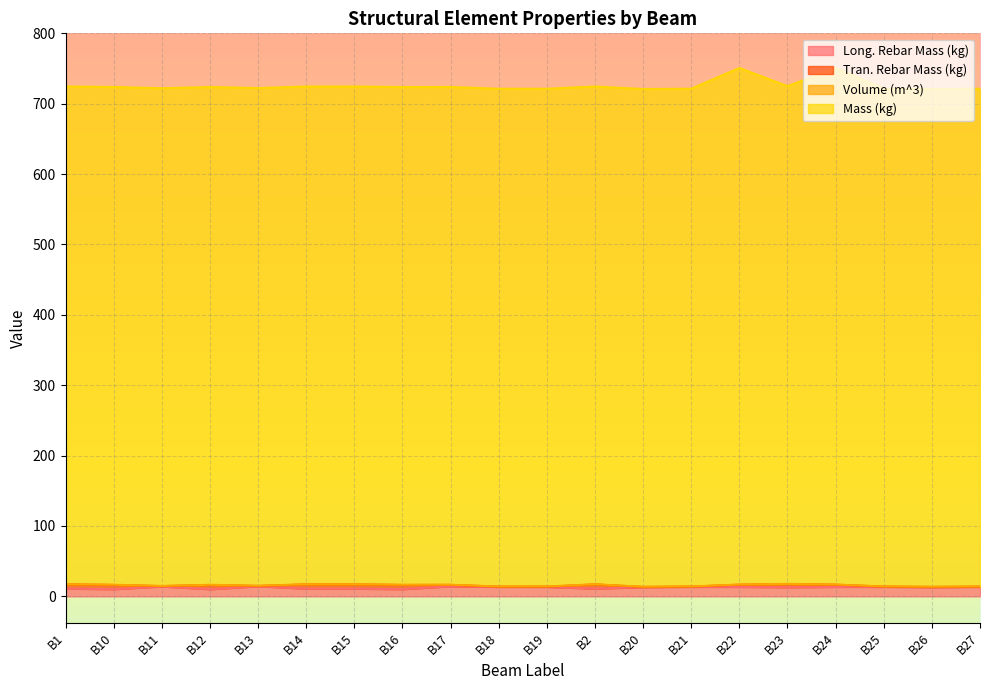

The Volume (m^3) series shows 402.4 at B27. True or false?

False